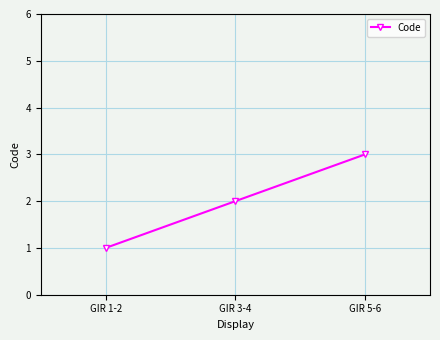

What is the smallest value displayed?

1